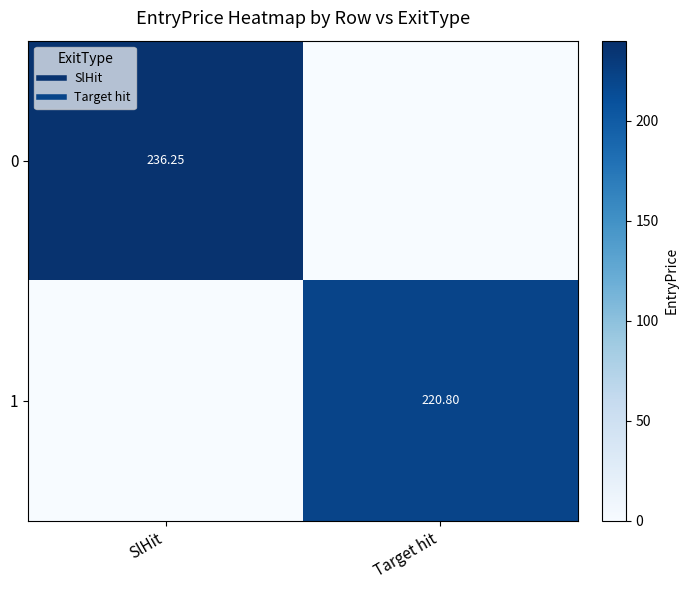

At which label does 0 reach its peak?

SlHit